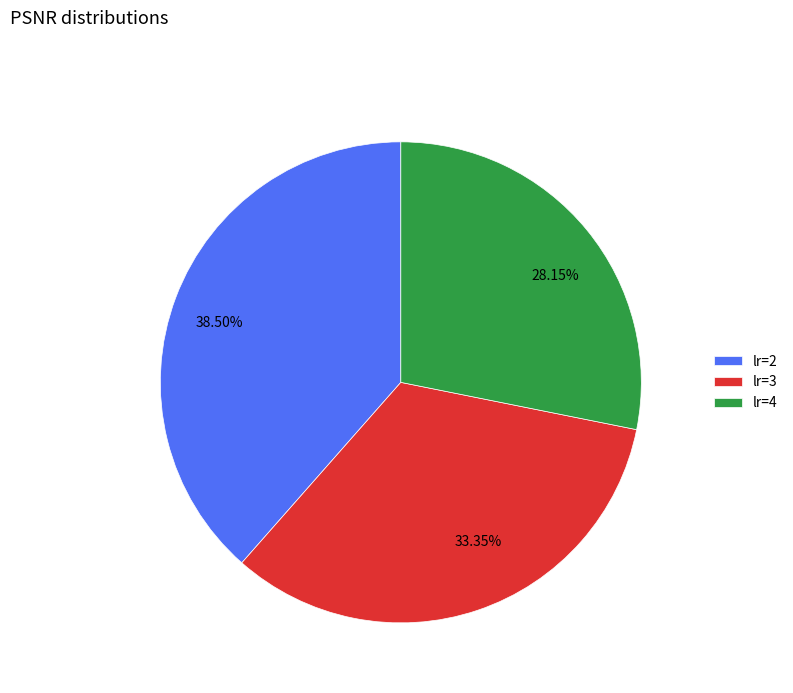

Is there any slice that represents more than half of the pie?

No